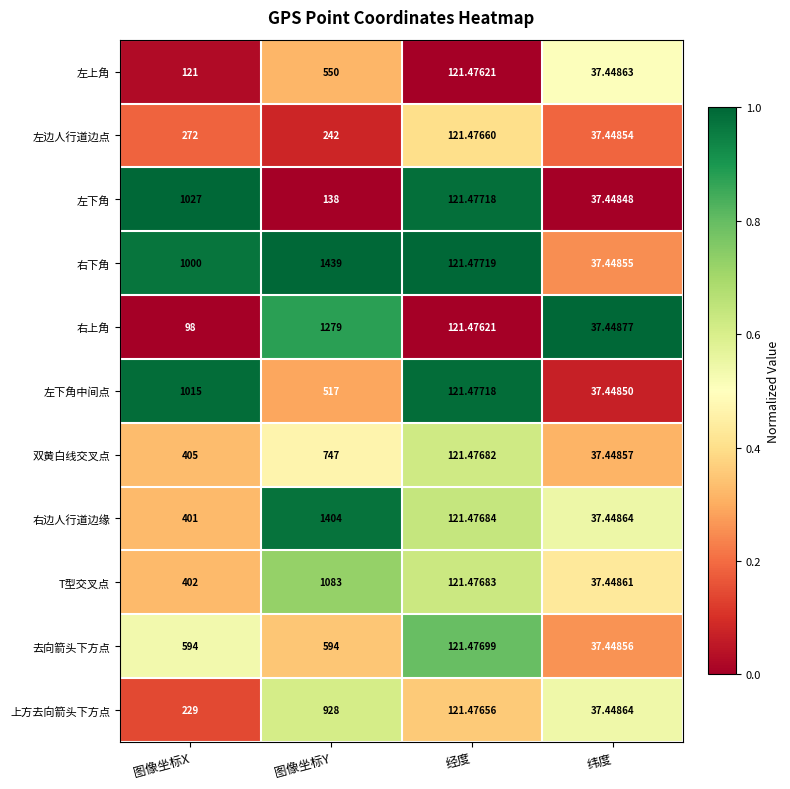

At which label does 左下角 first exceed 138?

图像坐标X